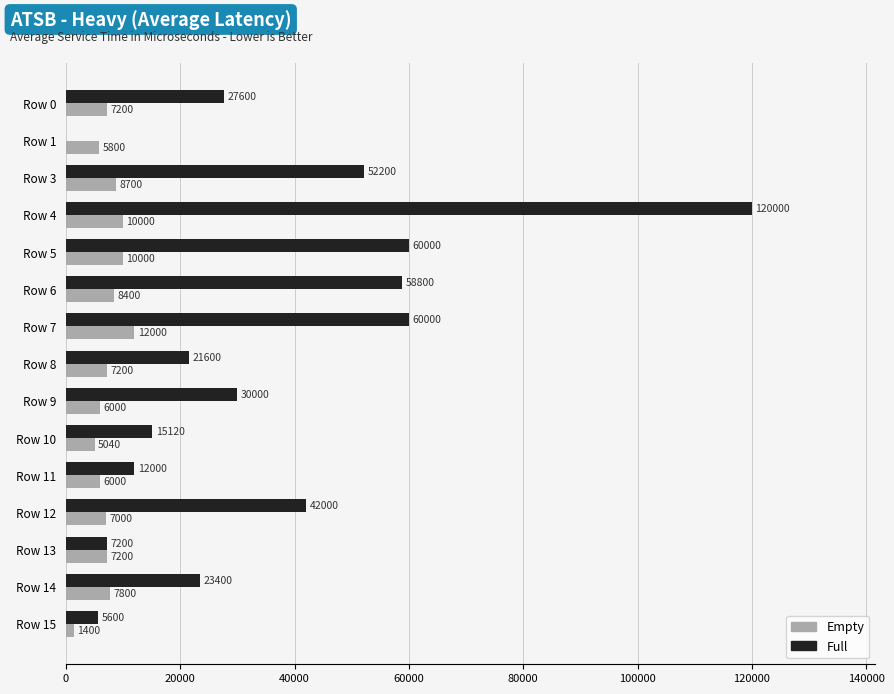

What is the sum of the Empty values at Row 11 and Row 7?

18000